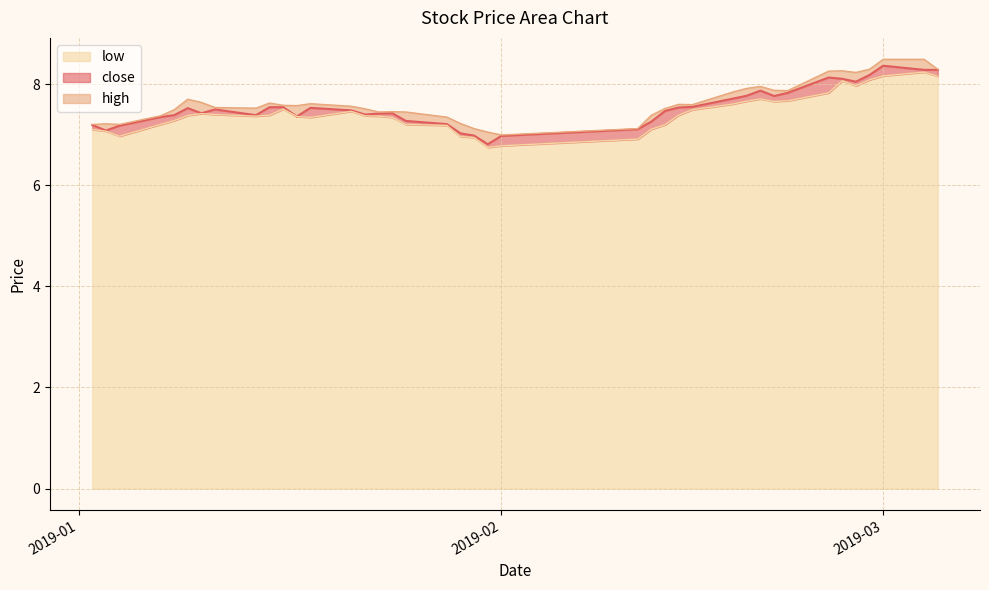

True or false: low and high intersect in this chart.

False